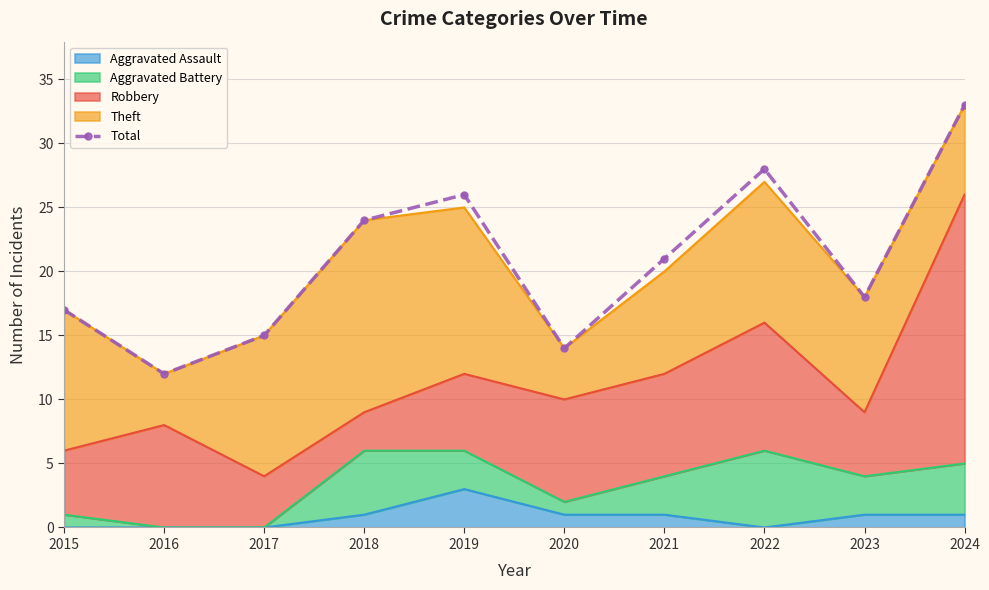

How many points are higher than both their immediate neighbors (excluding endpoints)?

2